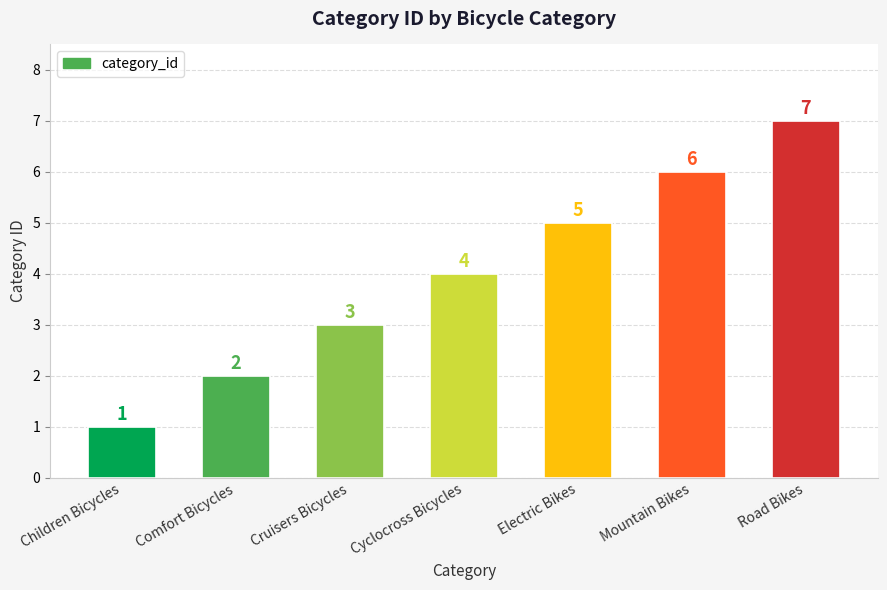

Does the chart contain any negative values?

No